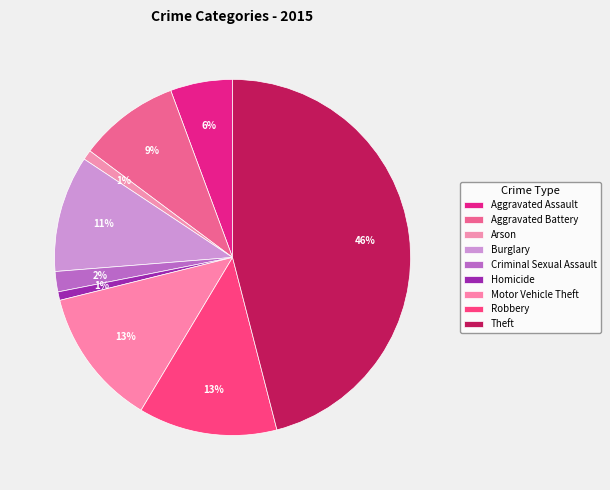

How many segments does this pie chart have?

9